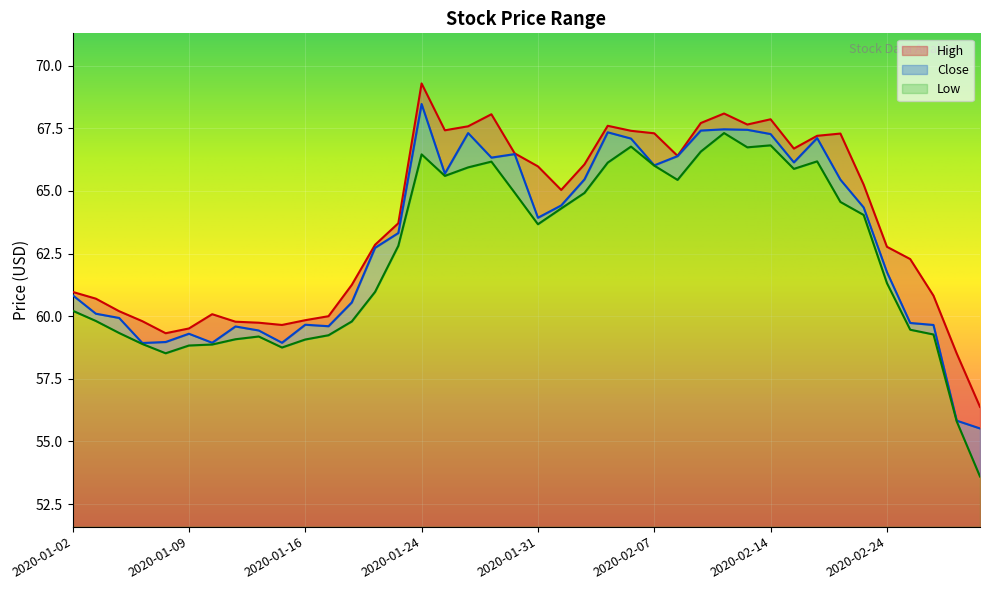

What is the difference between the Low values at 2020-02-28 and 2020-02-24?

7.7